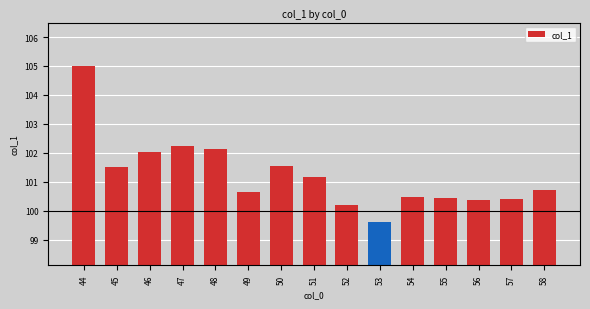

What is the sum of the values at 49 and 57?

201.1